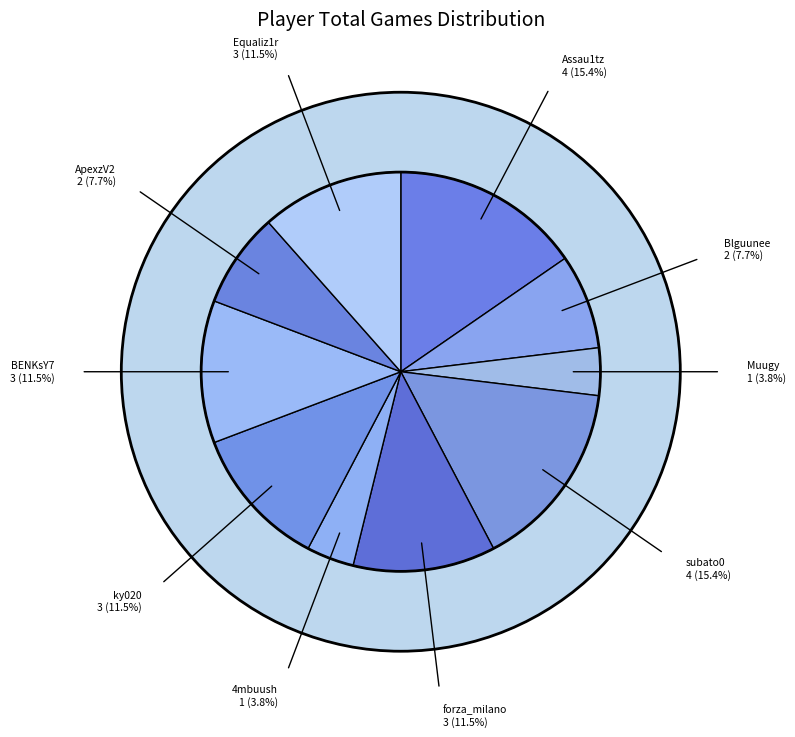

True or false: ky020 accounts for 12% of the total.

True